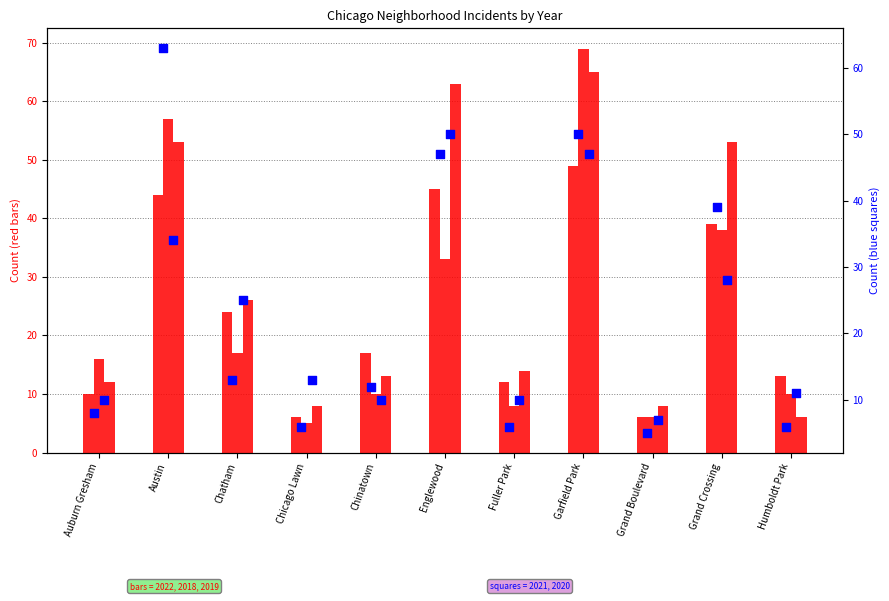

Which series contains the lowest Y value?

2018